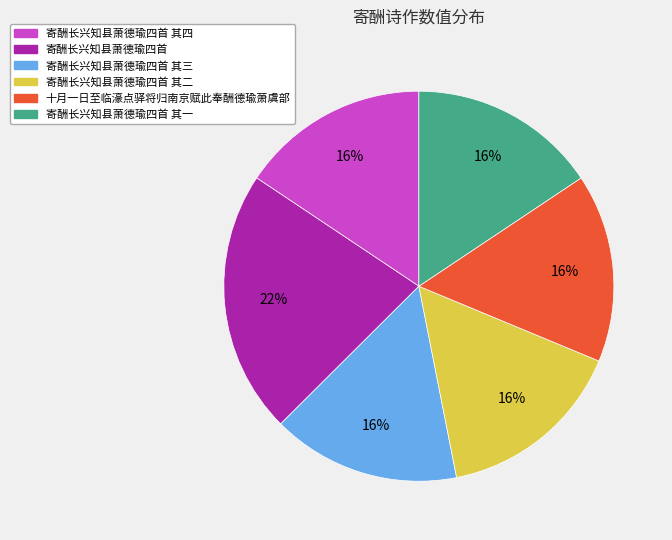

Is there a majority slice in this chart?

No